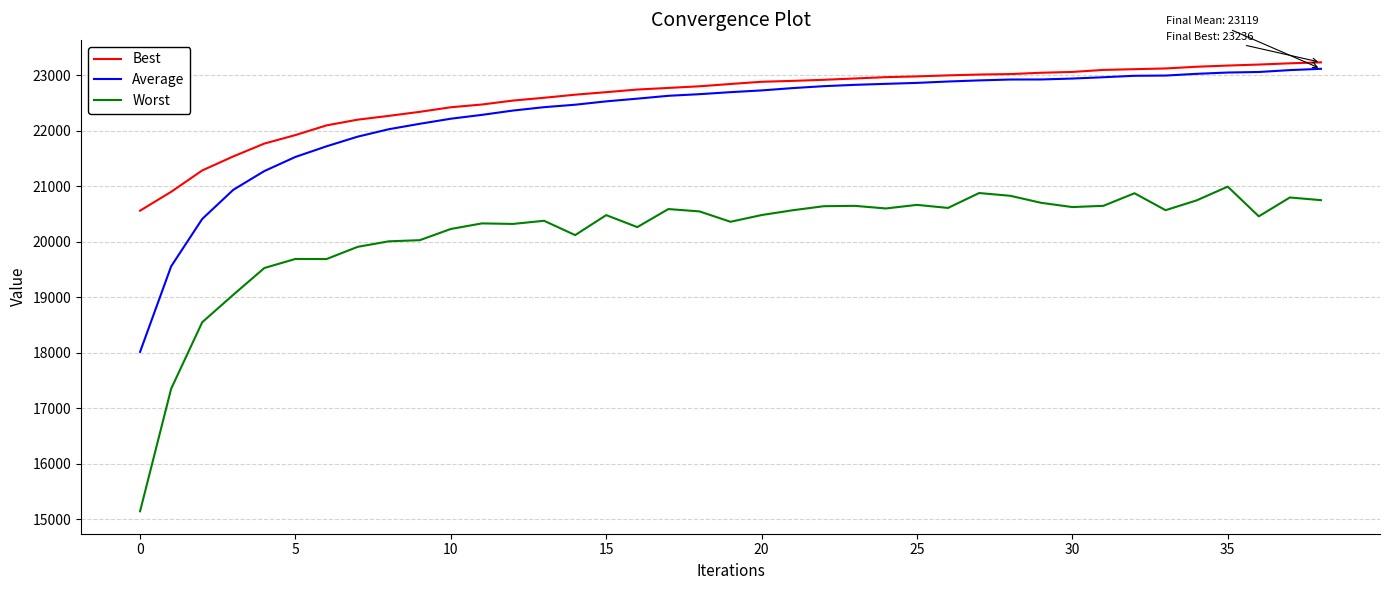

Which series has the widest spread of values?

Worst